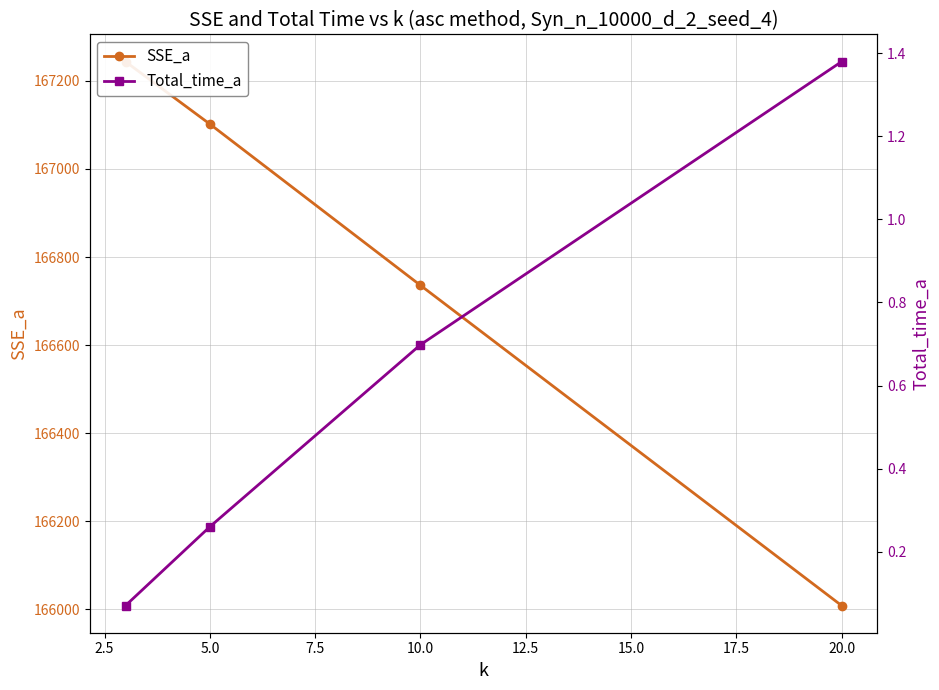

What is the difference between the maximum and minimum values in the SSE_a series?

1234.7